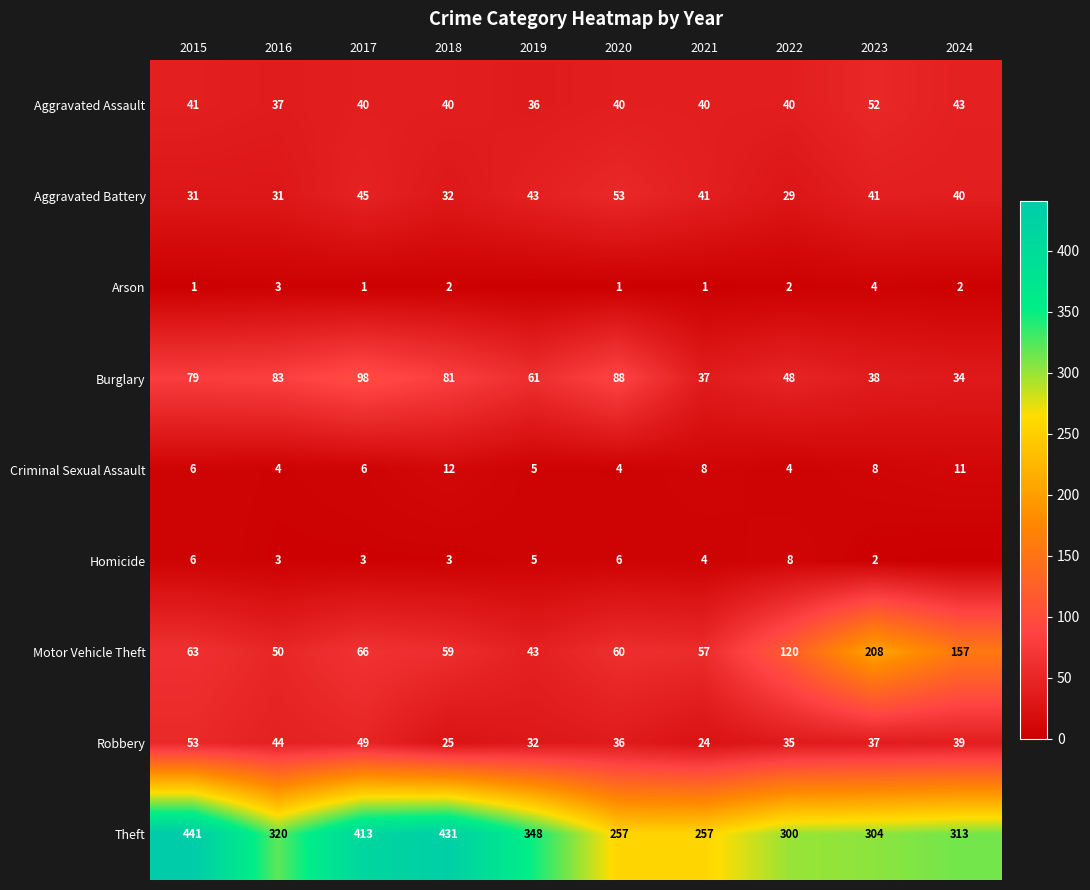

The value of Robbery at 2020 is 36. True or false?

True